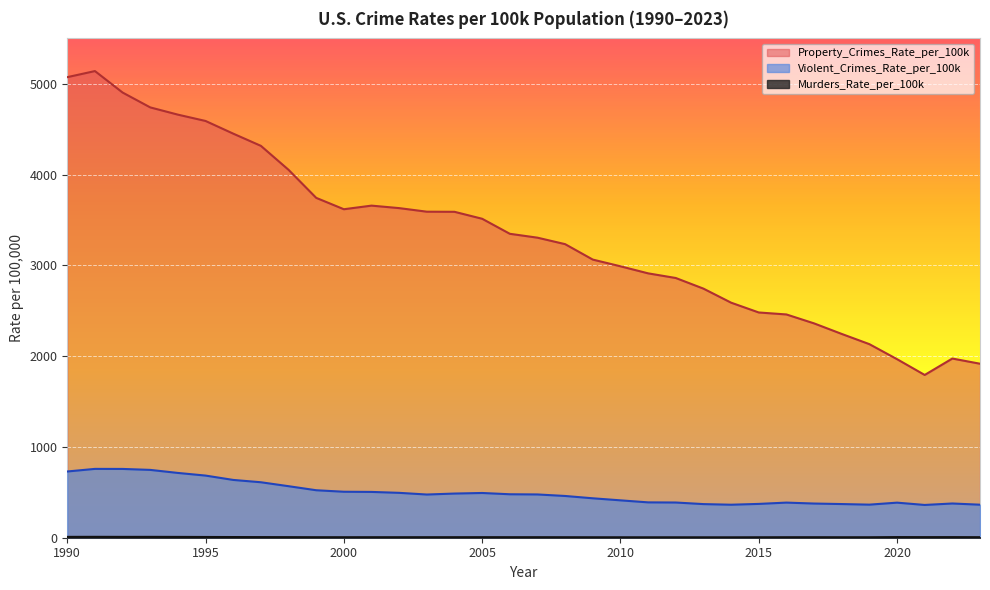

True or false: Property_Crimes_Rate_per_100k has a value of 8068.8 at 1995.

False